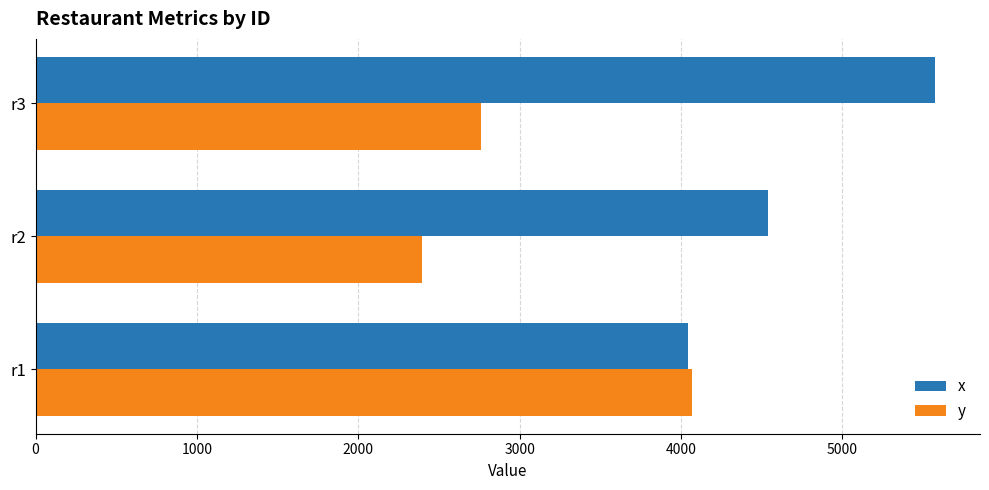

What is the minimum value for x?

4041.8